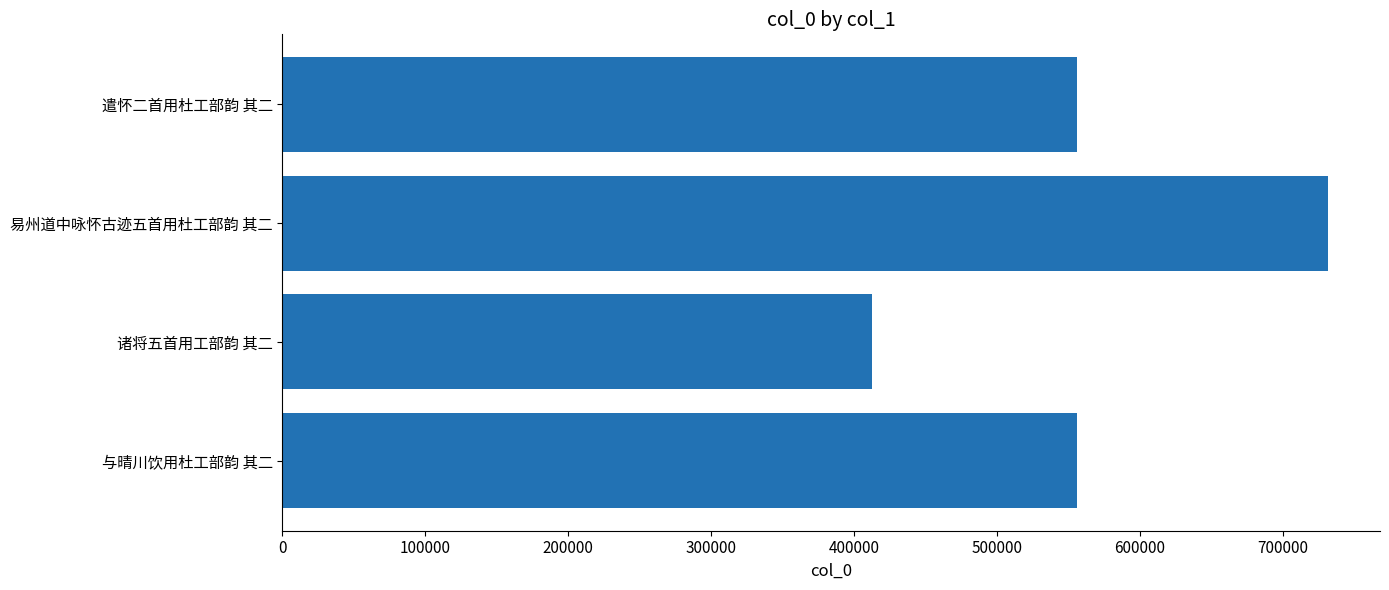

At which category does the chart reach its peak across all series?

易州道中咏怀古迹五首用杜工部韵 其二